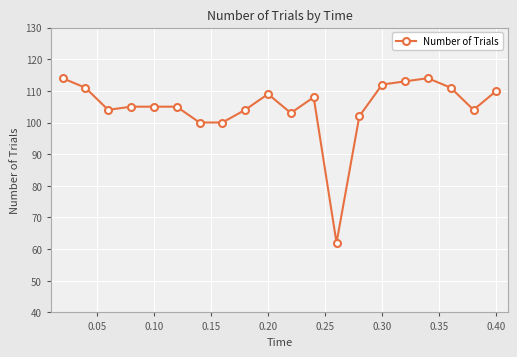

Reading left to right, extract all data points from this chart.

114	111	104	105	105	105	100	100	104	109	103	108	62	102	112	113	114	111	104	110